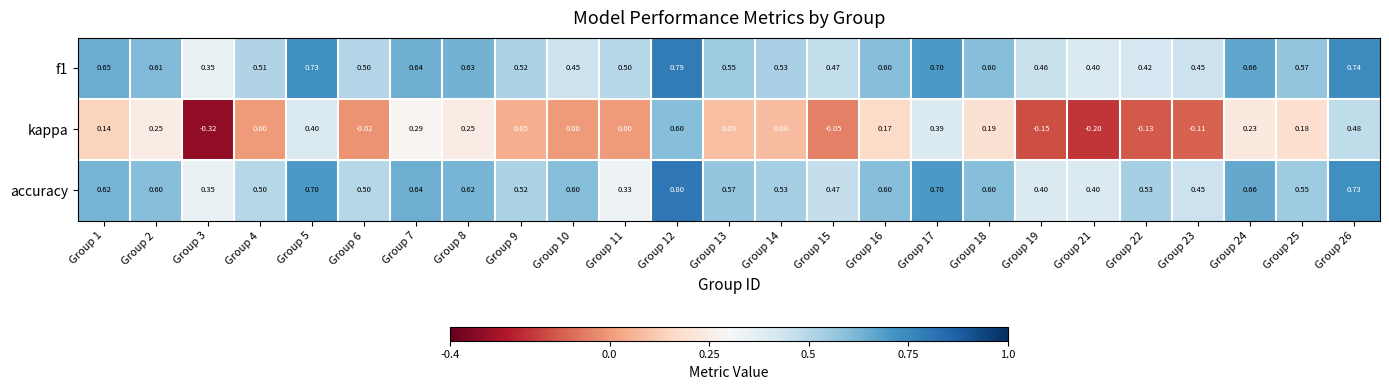

What is the greatest value displayed?

0.8